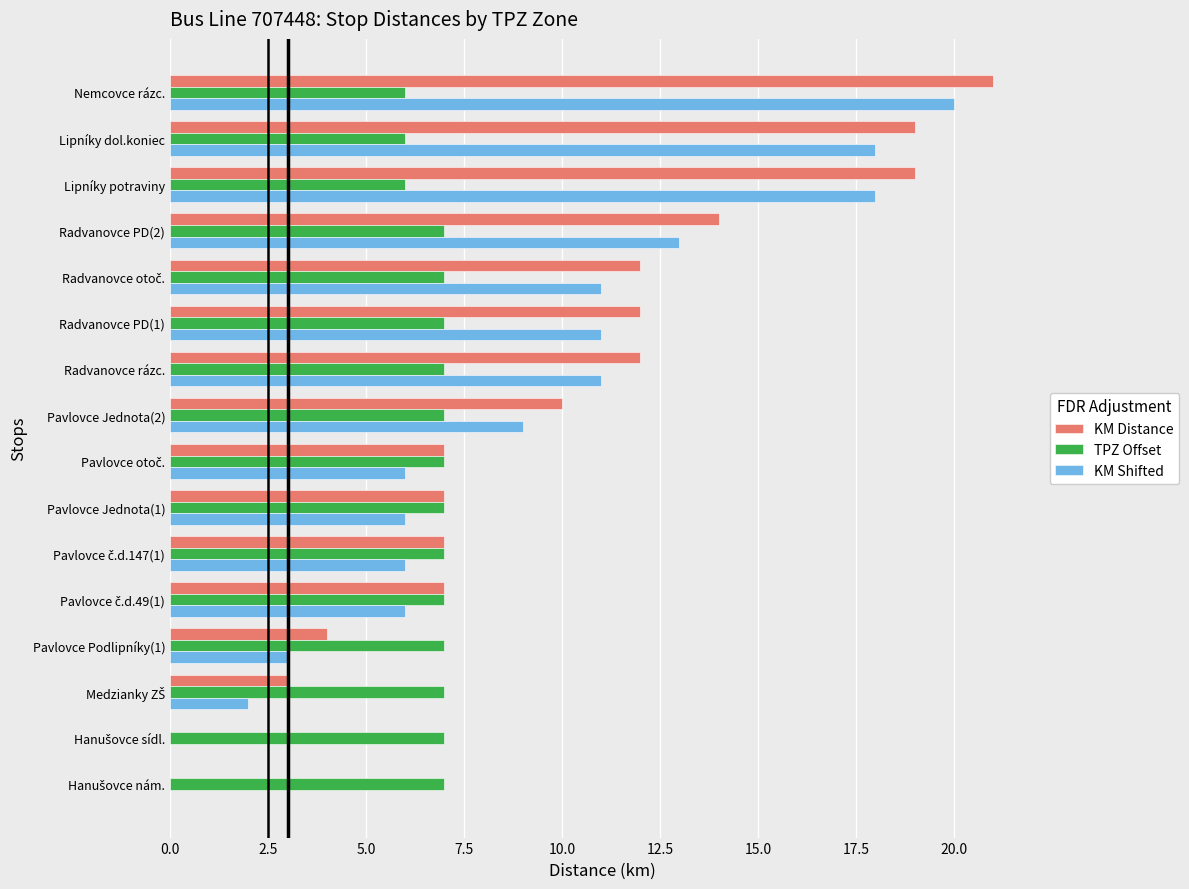

True or false: KM Distance has a value of 19 at Radvanovce rázc..

False